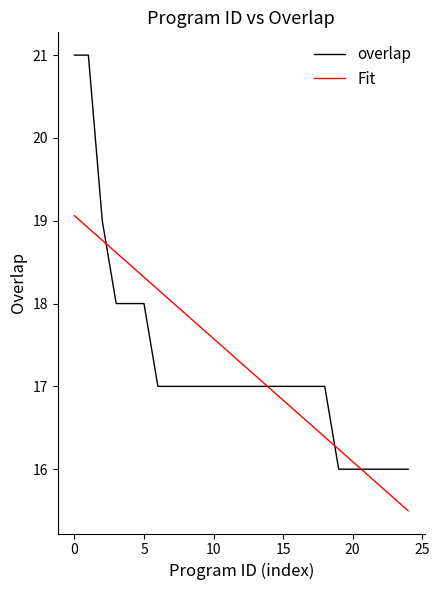

What is the minimum value for Fit?

15.5